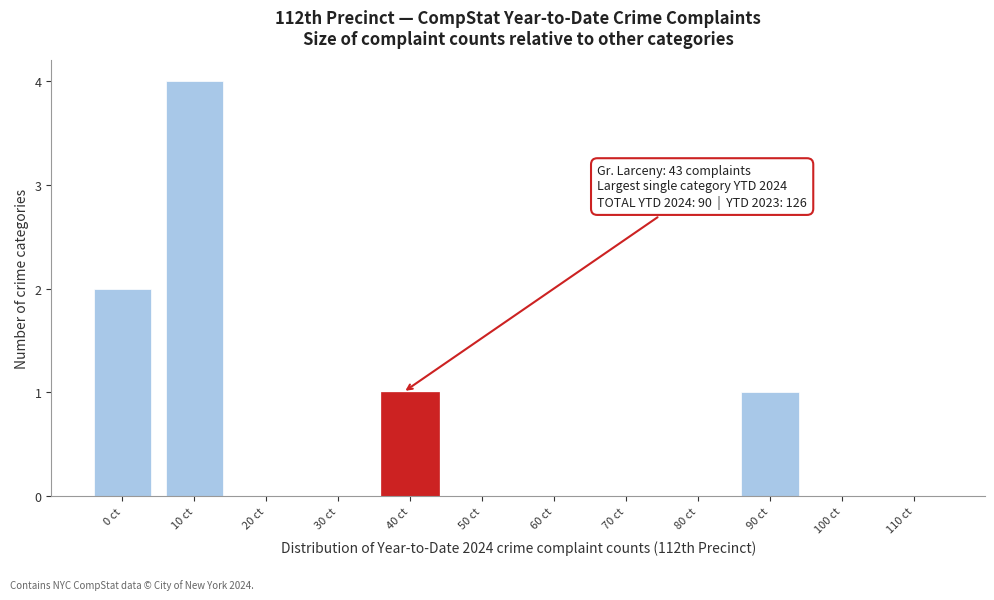

Reading right to left, extract all data points from this chart.

110 ct=0	100 ct=0	90 ct=1	80 ct=0	70 ct=0	60 ct=0	50 ct=0	40 ct=1	30 ct=0	20 ct=0	10 ct=4	0 ct=2